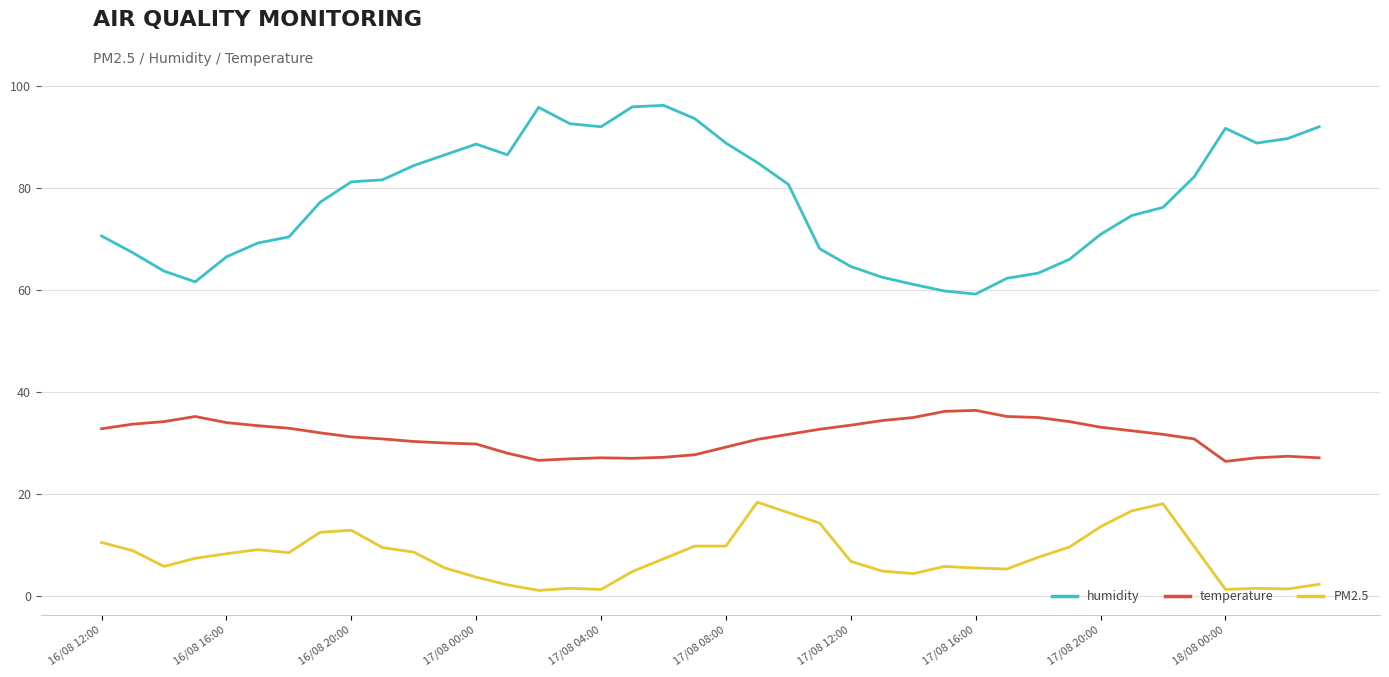

What is the maximum value shown in the chart?

96.2